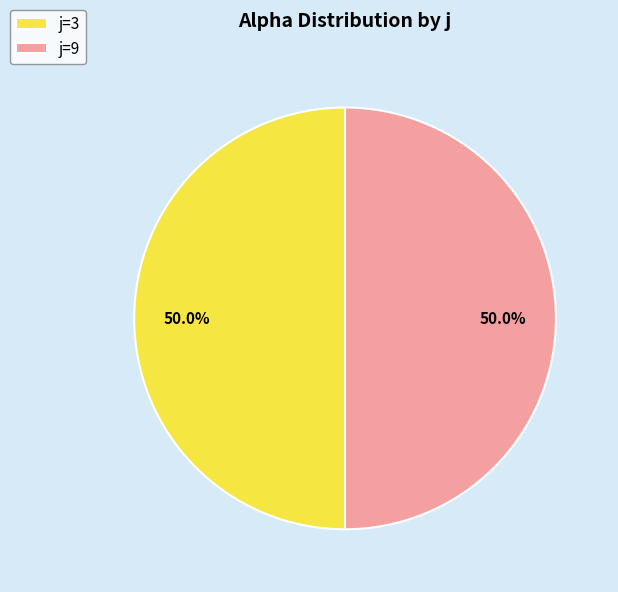

What percentage is NOT represented by j=3?

50.0%